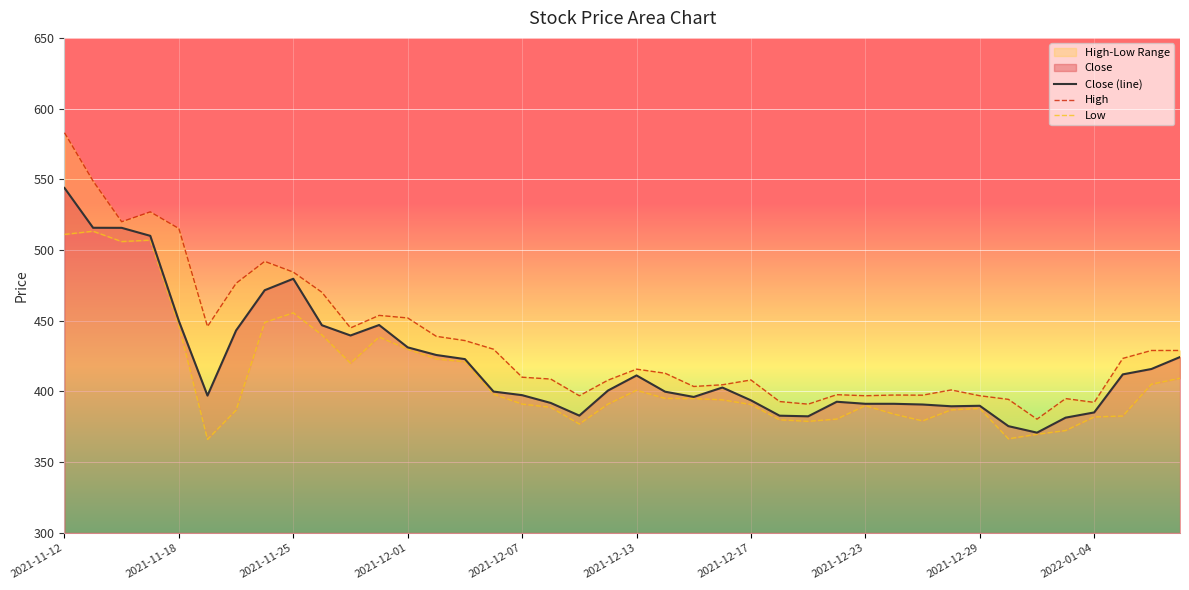

Read the High value at 2021-12-10.

408.0